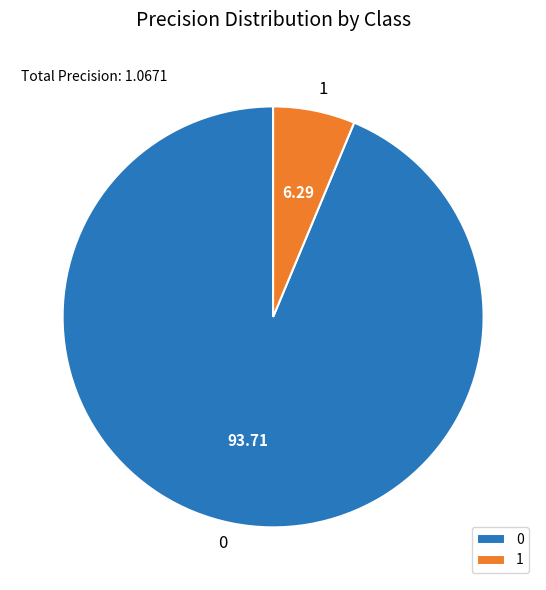

How many slices are in this pie chart?

2